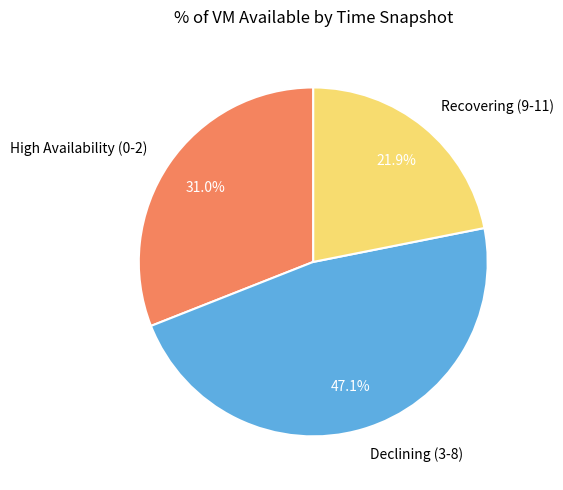

What is the ratio of the value at Declining (3-8) to the value at Recovering (9-11)?

2.2